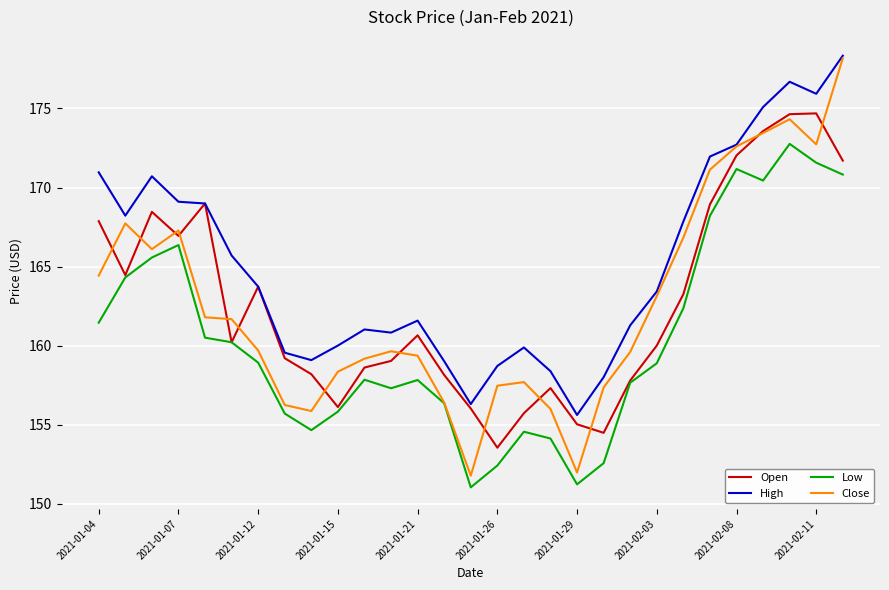

Count the number of categories in the chart.

29